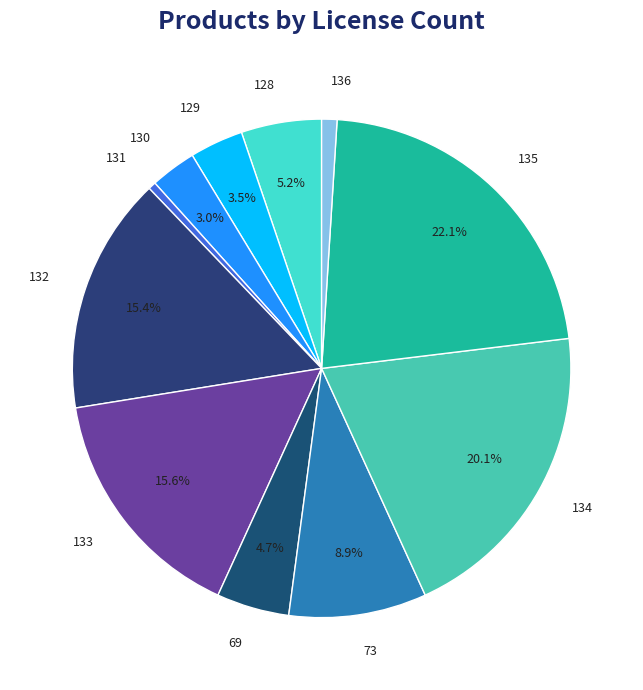

Between 73 and 128, which is larger?

73